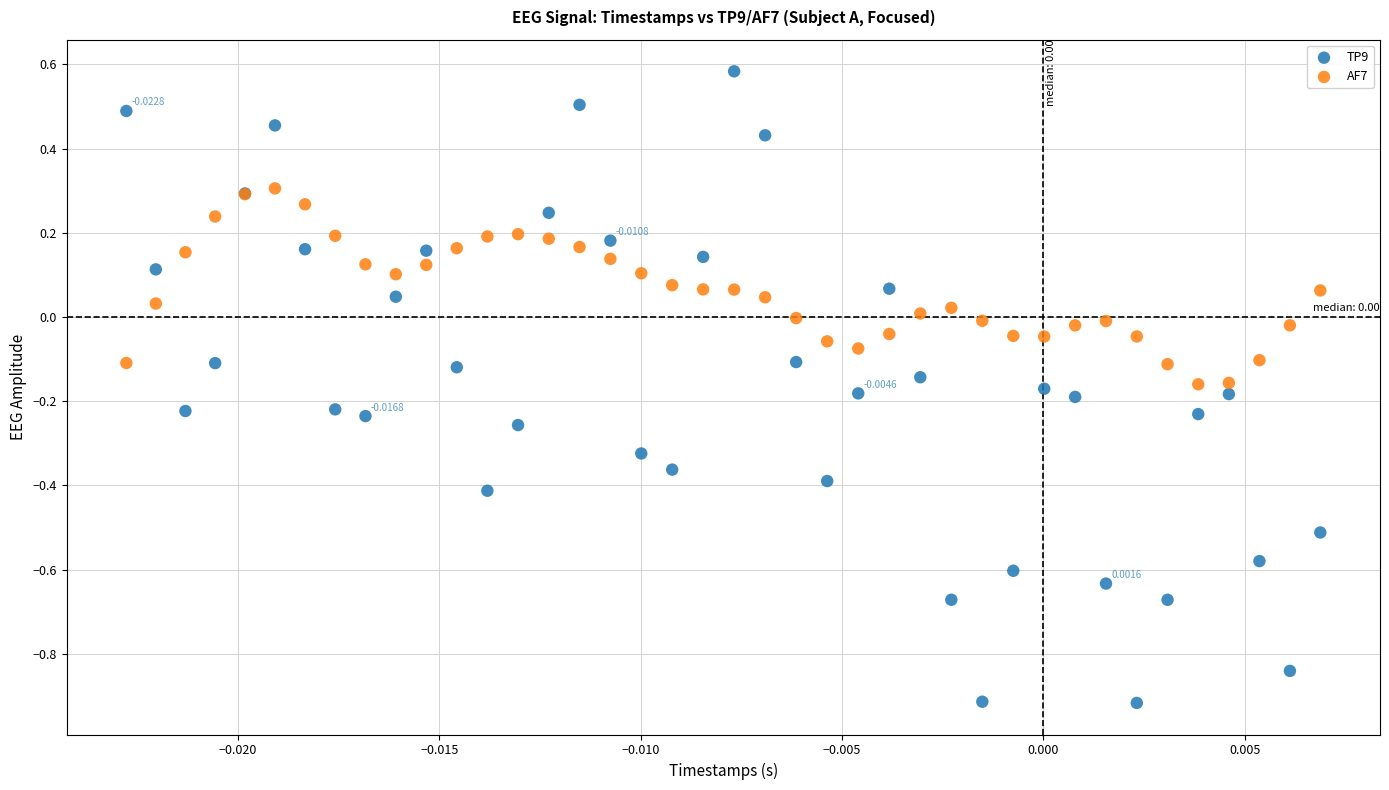

Which series contains the highest Y value?

TP9